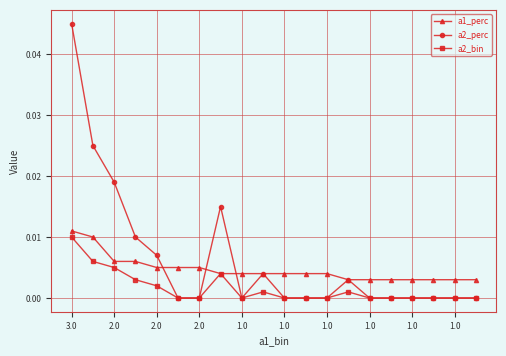

List the series in order of their overall mean, highest first.

a2_perc, a1_perc, a2_bin